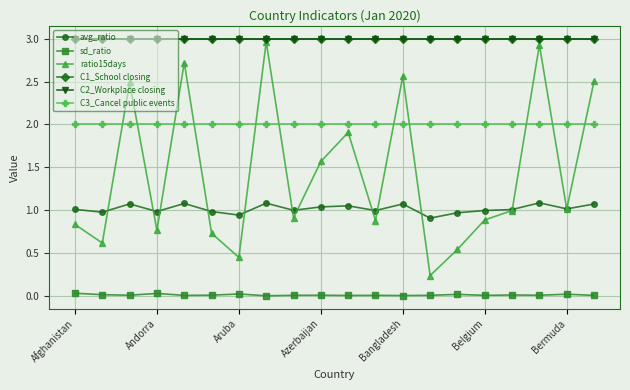

What is the label of the 12th point from the right?

8